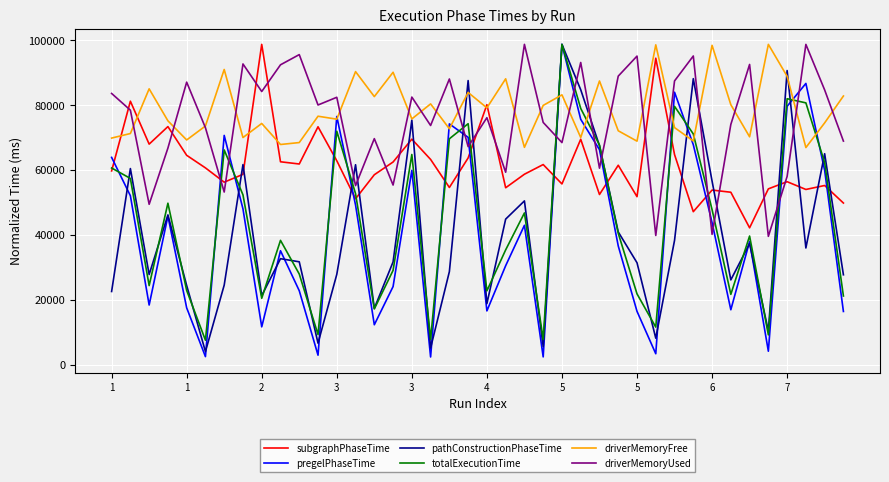

What is the maximum value shown in the chart?

98672.0